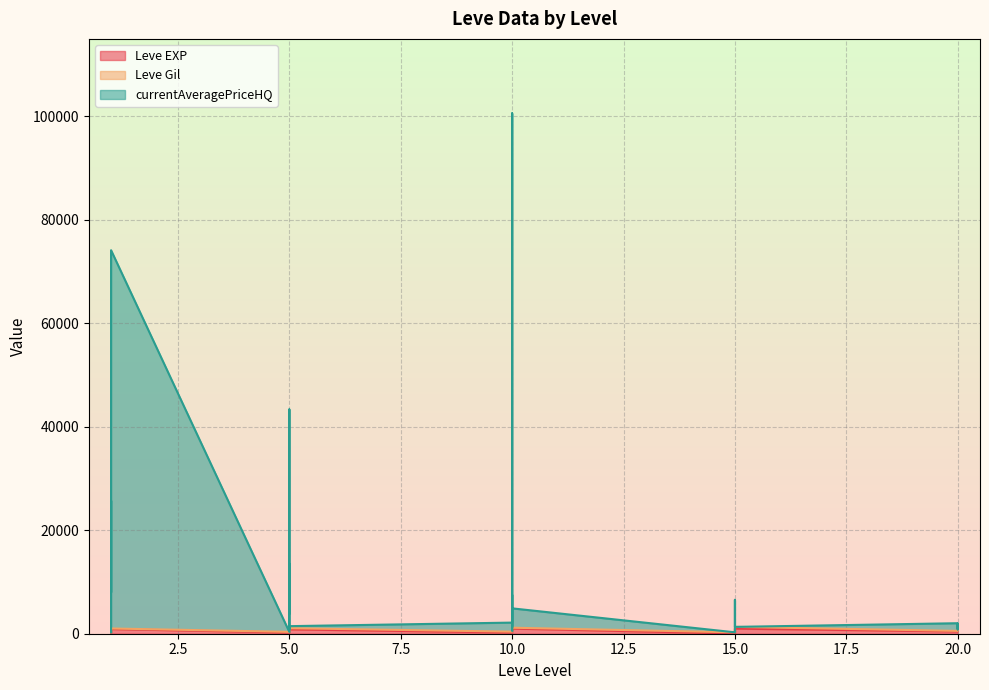

What is the difference between the Leve EXP values at 15 and 10?

650.0